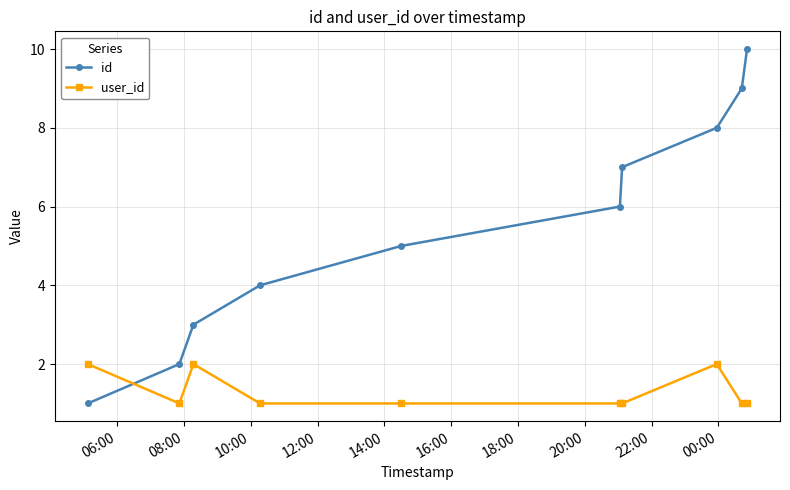

Which series has the widest spread of values?

id